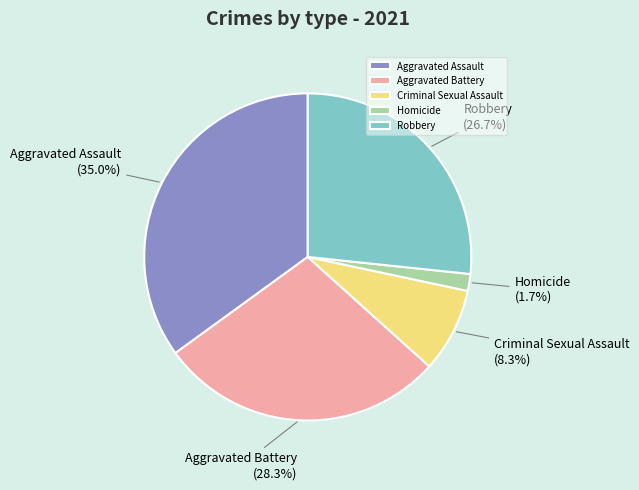

Which has a higher value, Aggravated Battery or Criminal Sexual Assault?

Aggravated Battery